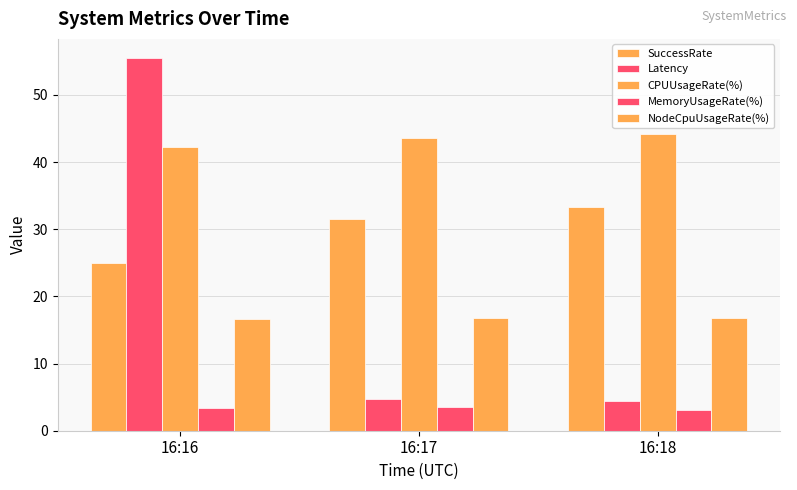

The Latency series shows 4.4 at 16:18. True or false?

True